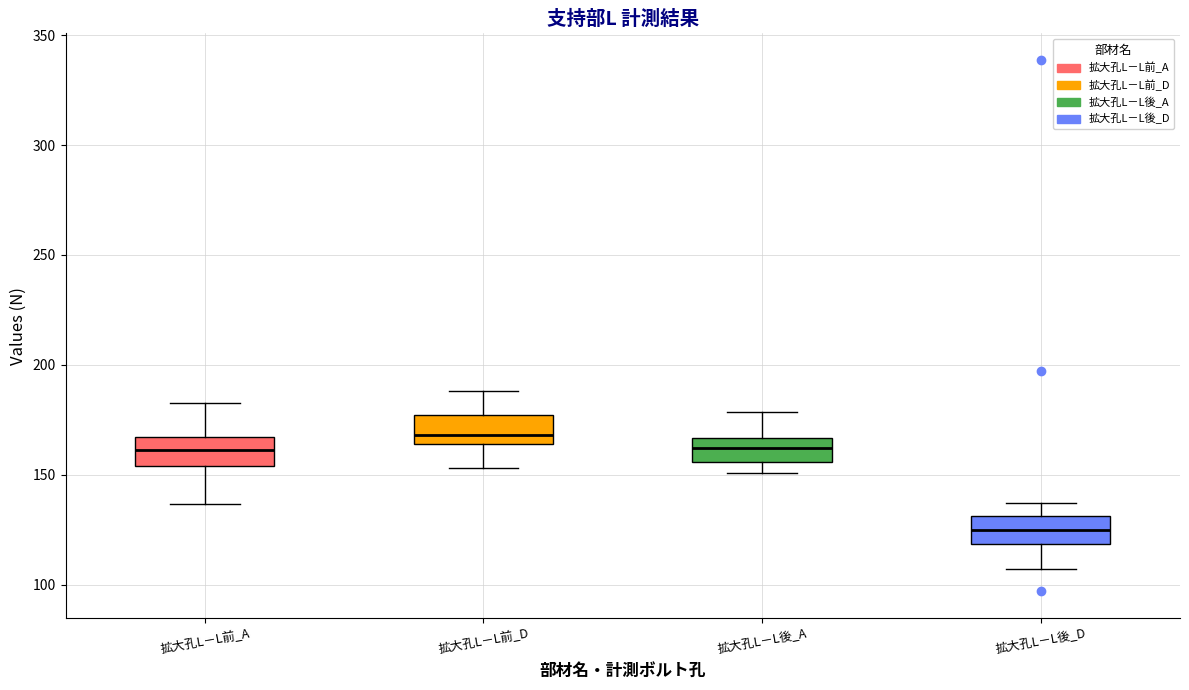

Reading left to right, transcribe this box plot: for each box, give where its median line is, the range the box spans, and where its two whiskers end, as read against the y-axis. The values are not printed on the chart, so give them approximately, as read against the axis.

拡大孔L－L前_A: median 160, box 155 to 165, whiskers 135 to 185
拡大孔L－L前_D: median 170, box 165 to 175, whiskers 155 to 190
拡大孔L－L後_A: median 160, box 155 to 165, whiskers 150 to 180
拡大孔L－L後_D: median 125, box 120 to 130, whiskers 105 to 135